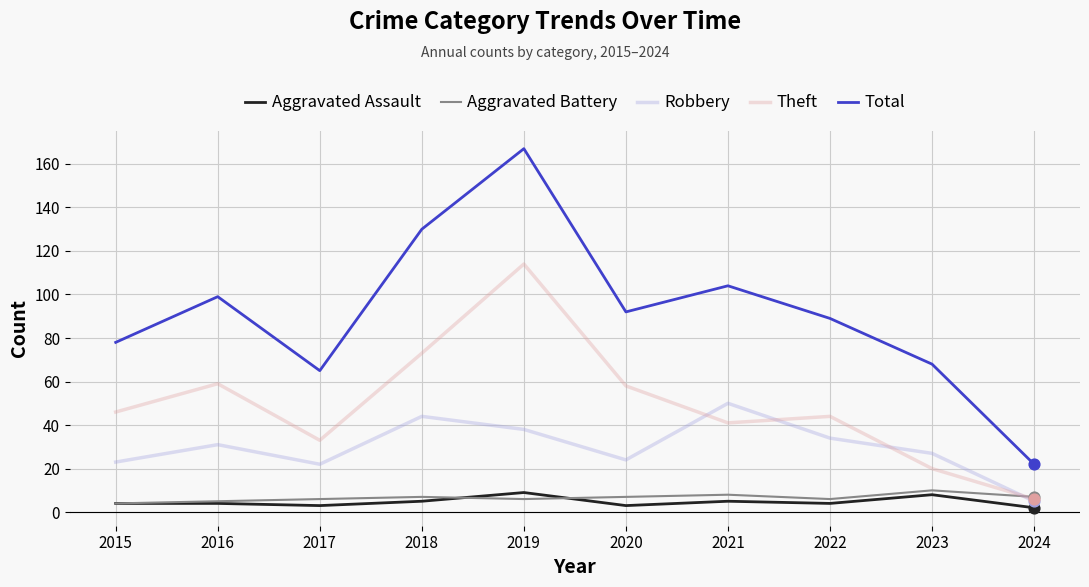

At which category is the sum across all series the highest?

2019